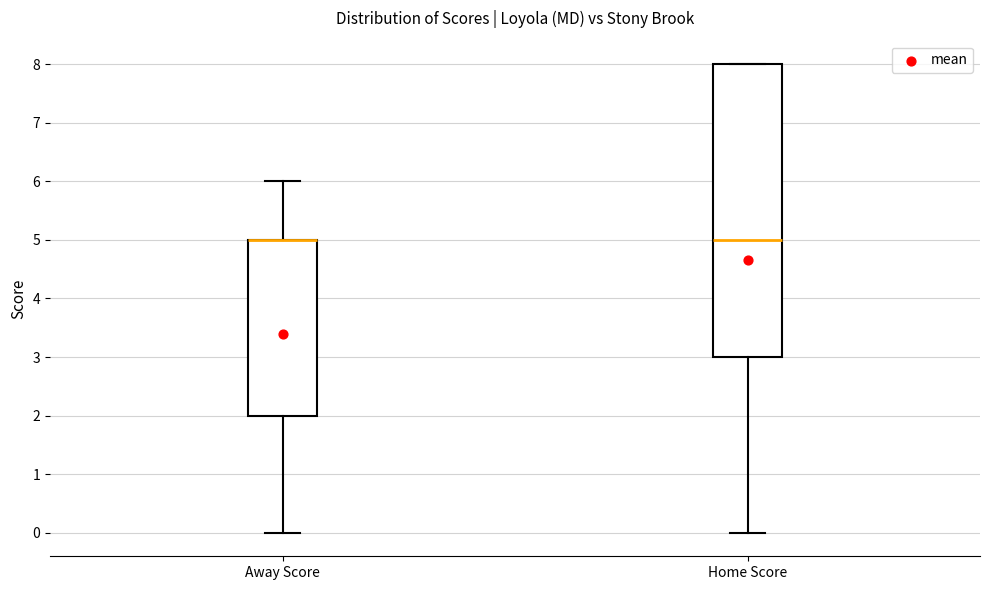

Reading left to right, transcribe this box plot: for each box, give where its median line is, the range the box spans, and where its two whiskers end, as read against the y-axis. The values are not printed on the chart, so give them approximately, as read against the axis.

Away Score: median 5 (drawn on the box's upper edge), box 2 to 5, whiskers 0 to 6
Home Score: median 5, box 3 to 8, whiskers 0 to 8